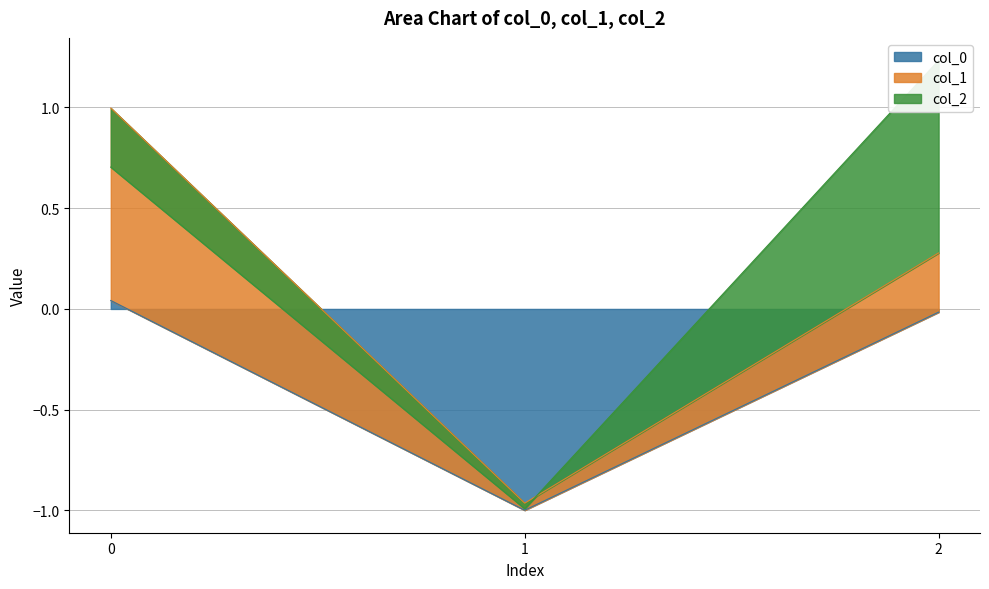

Is it true that col_0 equals -1.6 at 1?

False